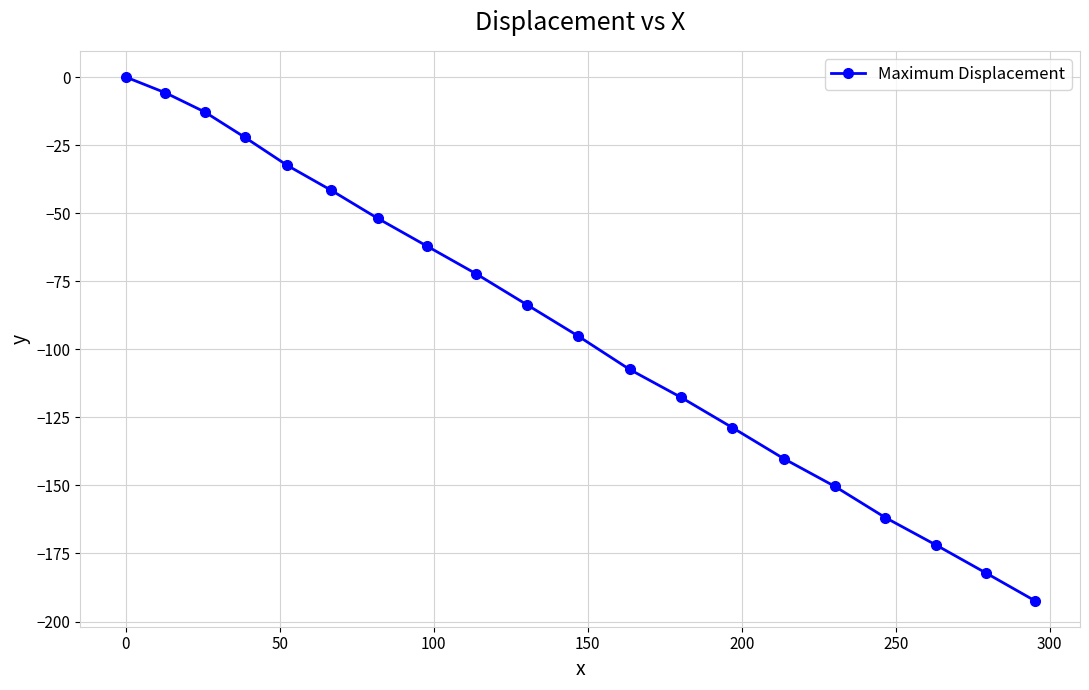

True or false: there are more than 2 points higher than both neighbors.

False